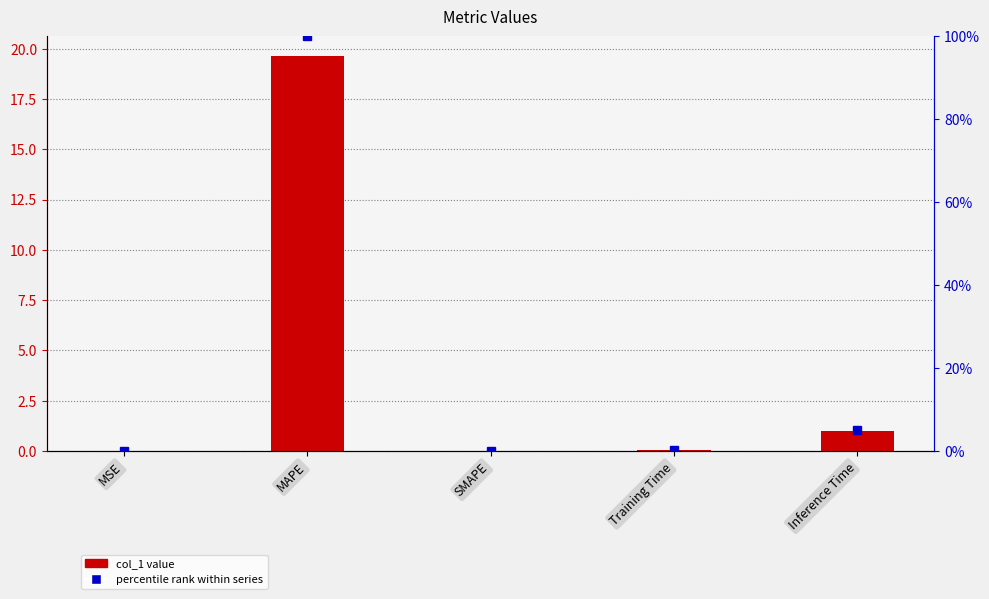

Reading left to right, what are all the values shown in this chart?

col_1 value: 0.0	19.6	0.0	0.1	1.0
percentile rank within series: 0.0	100.0	0.0	0.4	5.2